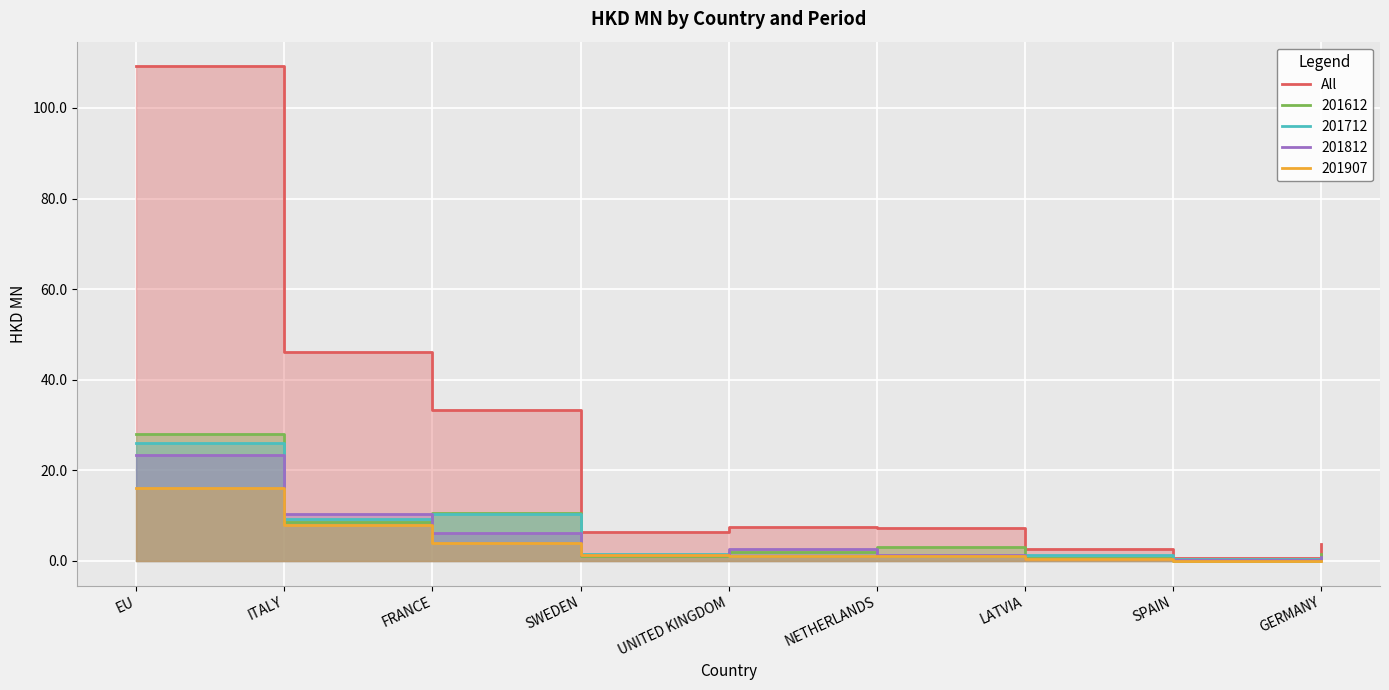

Reading right to left, extract all data points from this chart.

3.8	0.7	2.6	7.3	7.5	6.4	33.4	46.1	109.2